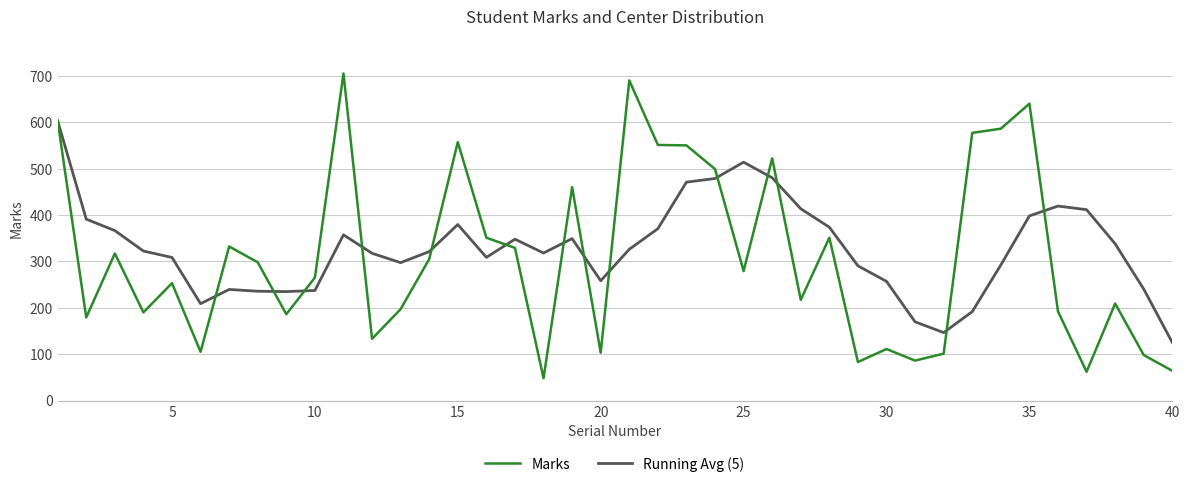

Which series has the largest range (max minus min)?

Marks